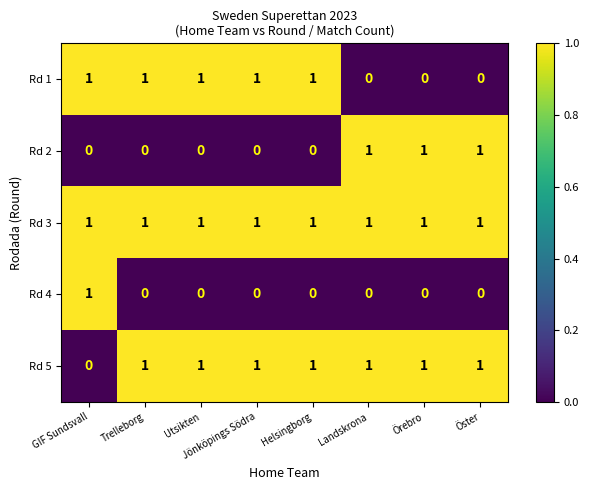

How many data points does each series have?

8